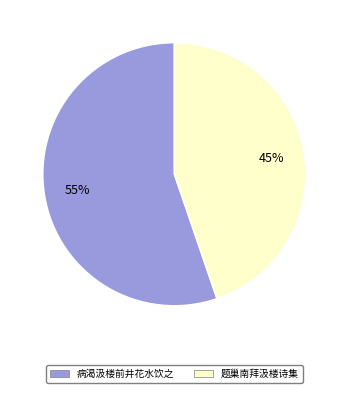

To the nearest percent, what percentage of the pie is 病渴汲楼前井花水饮之?

55%